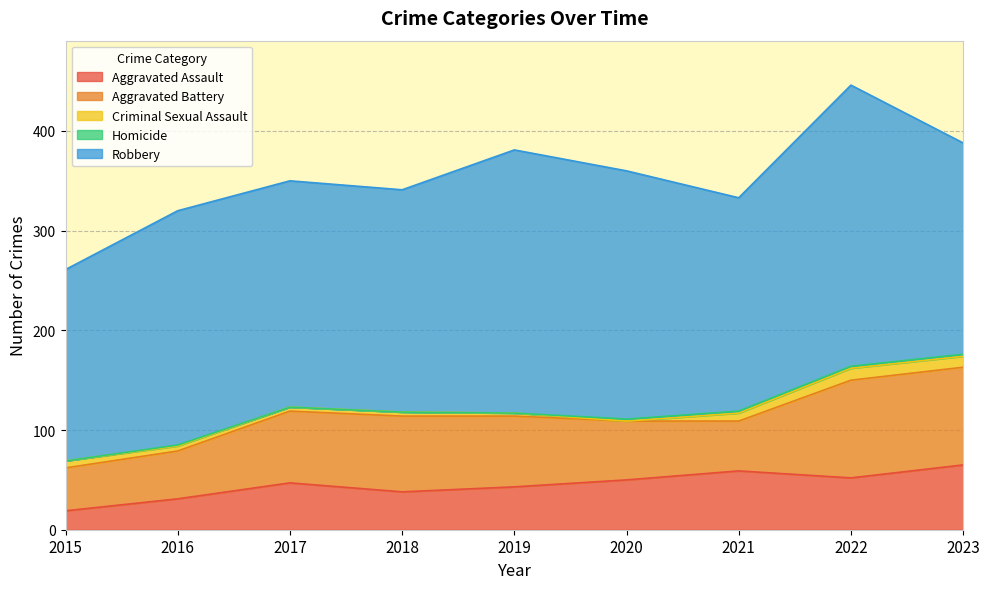

What is the sum of all Aggravated Assault values?

404